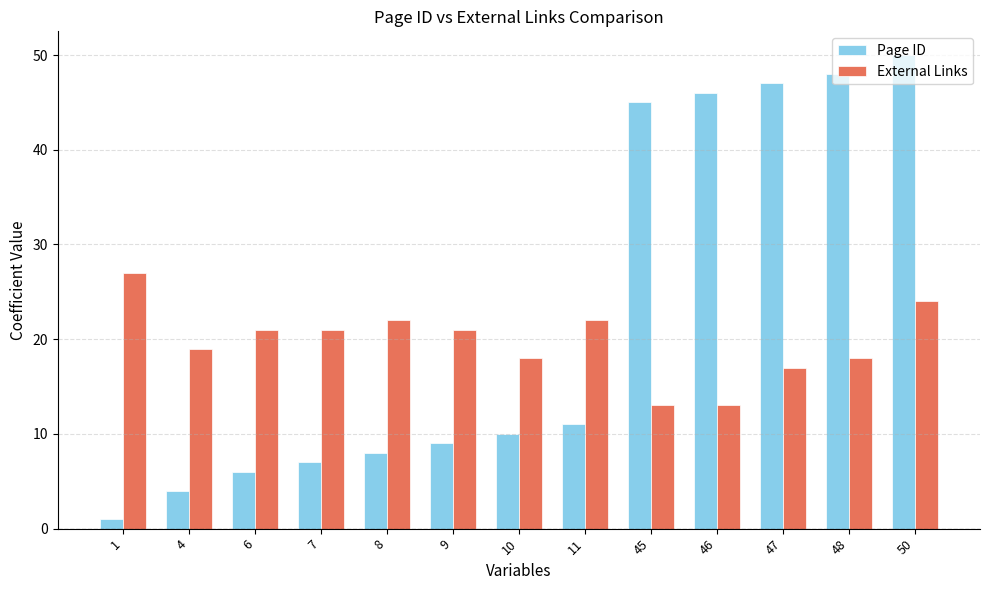

What is the total value across all series at 9?

30